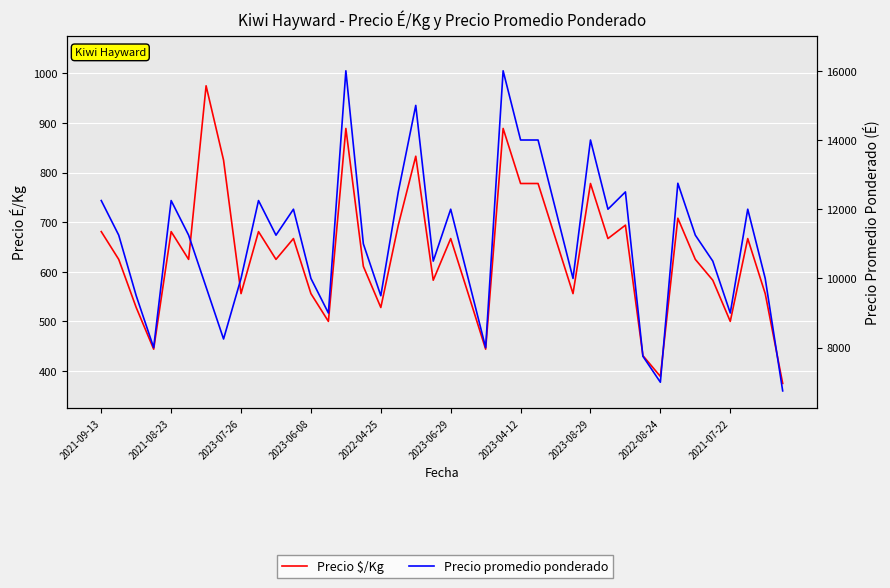

The value of Precio promedio ponderado at 34 is 11250. True or false?

True